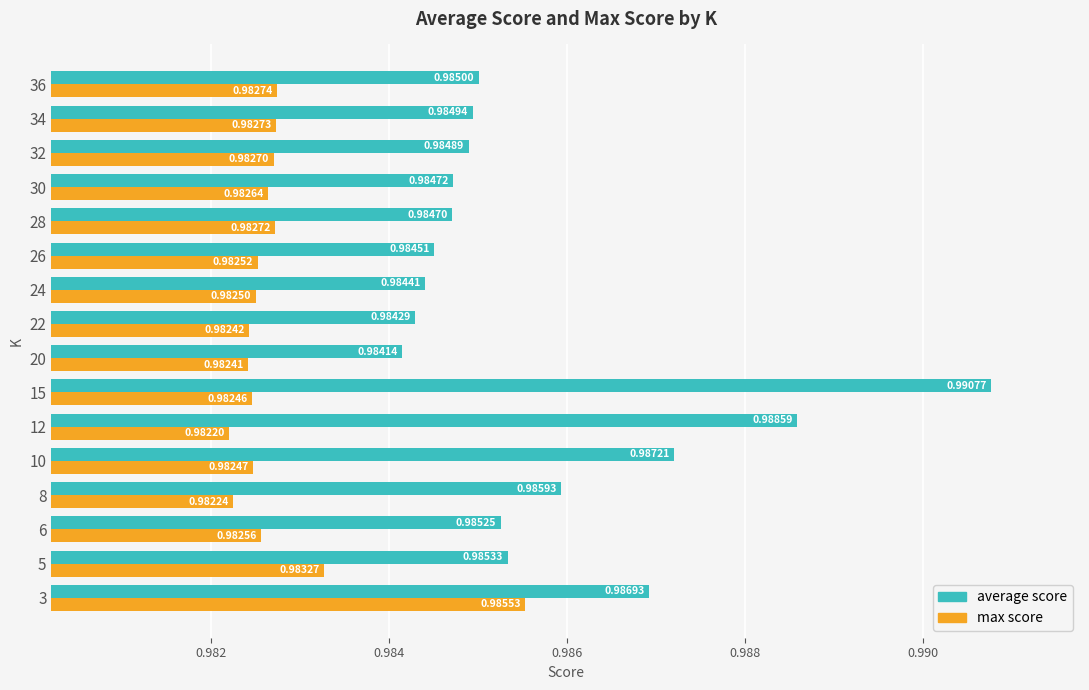

Rank the categories by max score value from highest to lowest.

3, 5, 36, 34, 28, 32, 30, 6, 26, 24, 10, 15, 22, 20, 8, 12